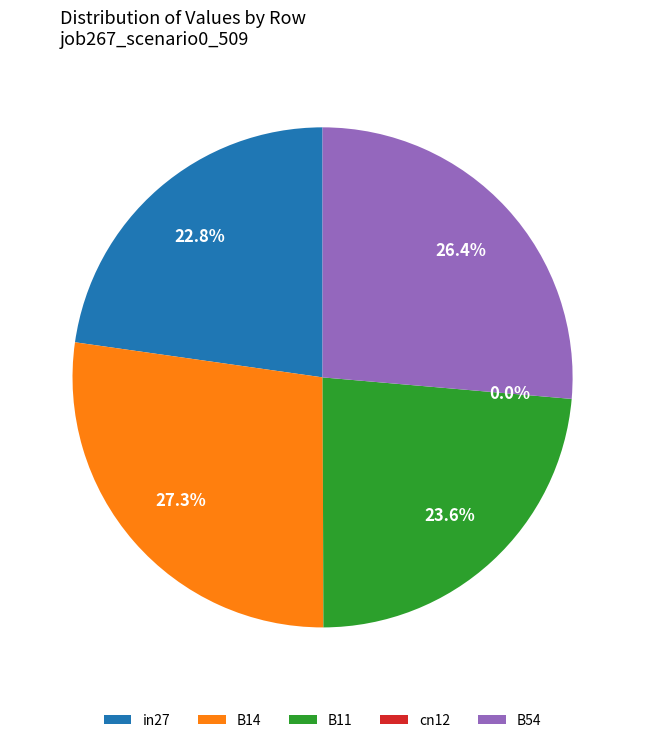

True or false: B14 accounts for 17% of the total.

False